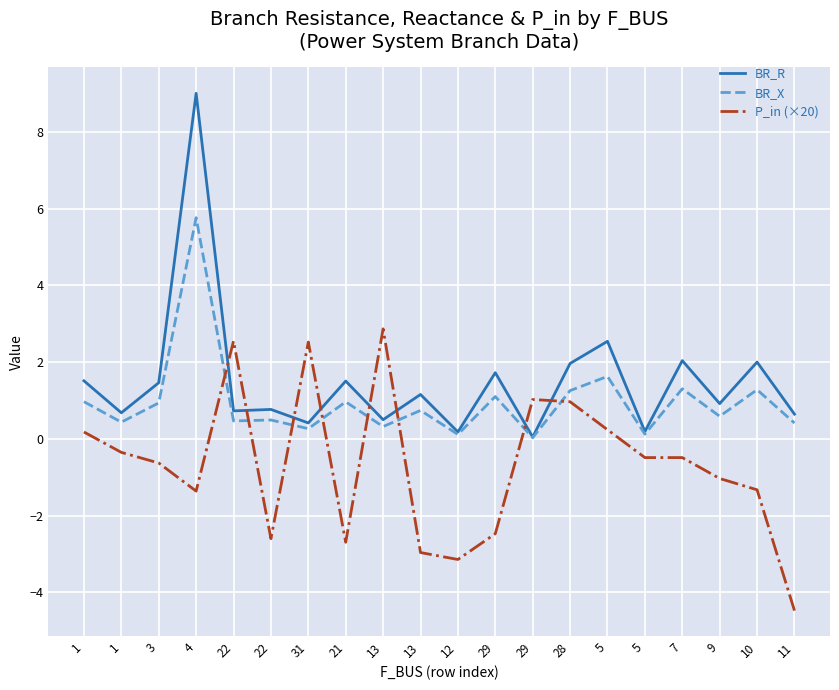

What are all the series names shown in the legend?

BR_R, BR_X, P_in (×20)